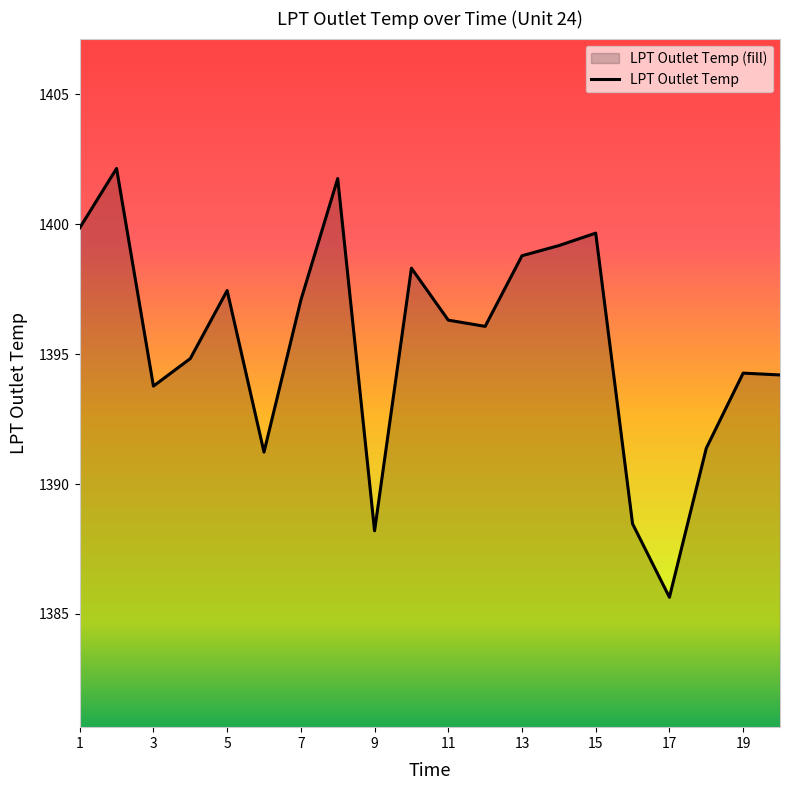

Approximately how many times larger is the value at 13 compared to 19?

1.0